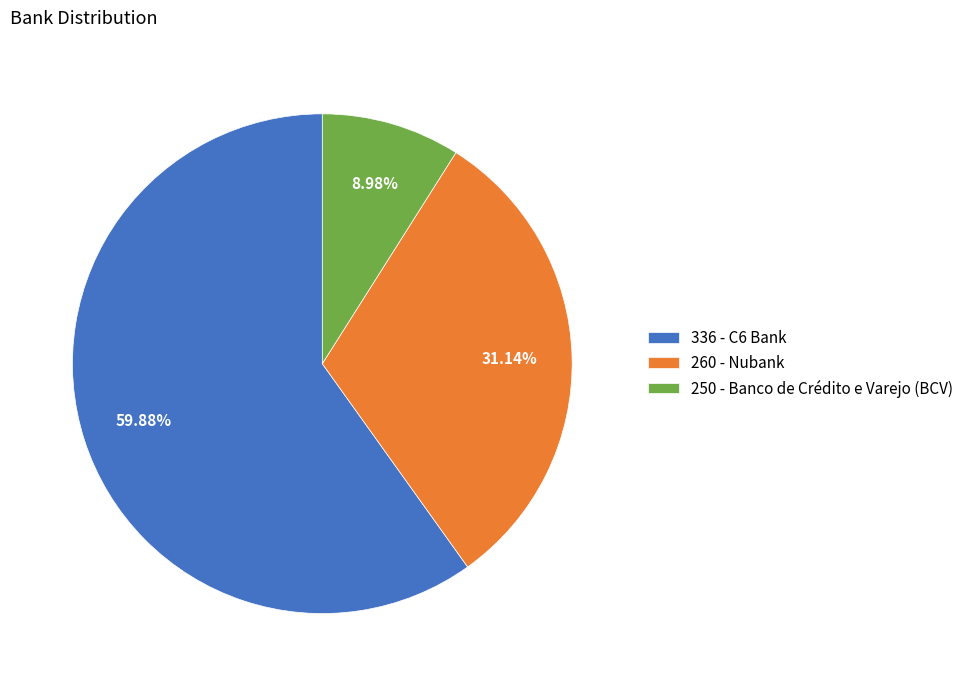

Between 260 - Nubank and 250 - Banco de Crédito e Varejo (BCV), which is larger?

260 - Nubank